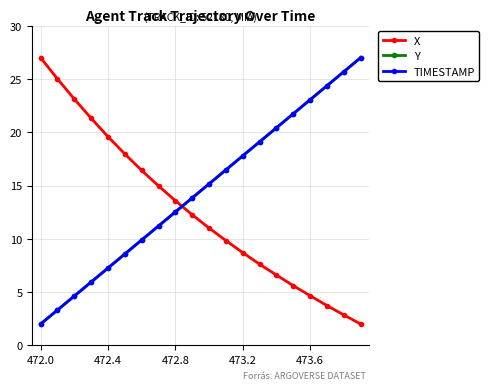

What is the smallest value displayed?

2.0